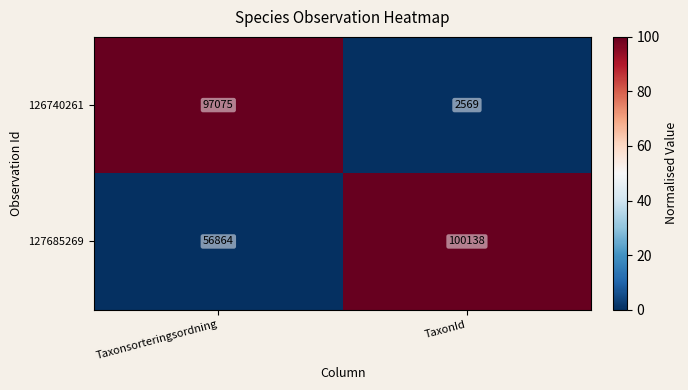

Read the 127685269 value at Taxonsorteringsordning.

56864